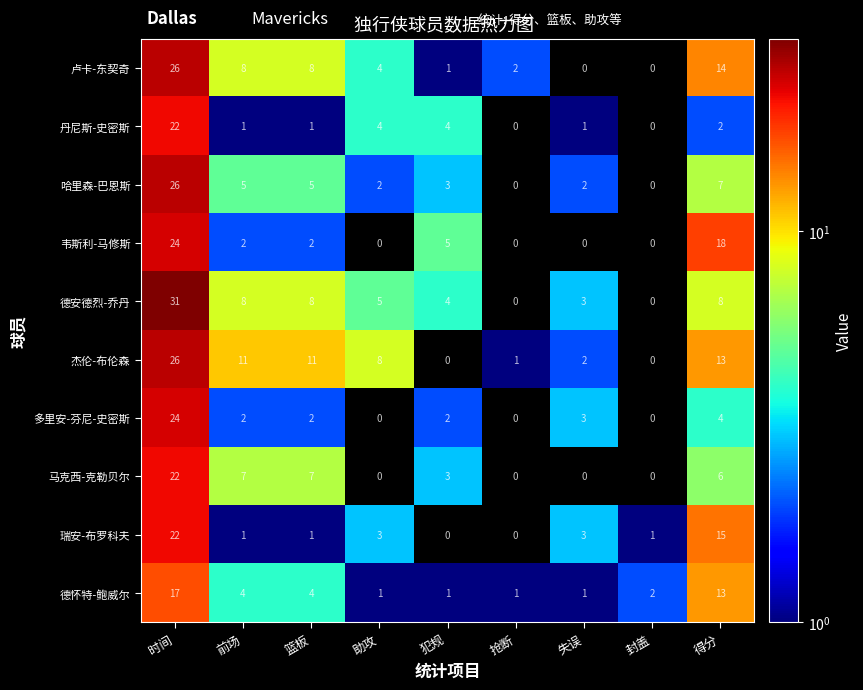

Count the number of data series in this chart.

10